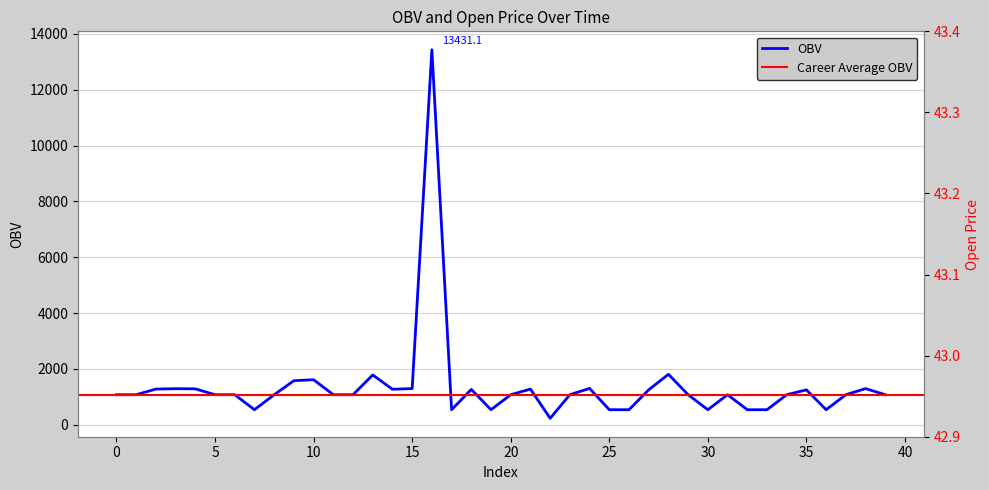

At which category is the sum across all series the highest?

16